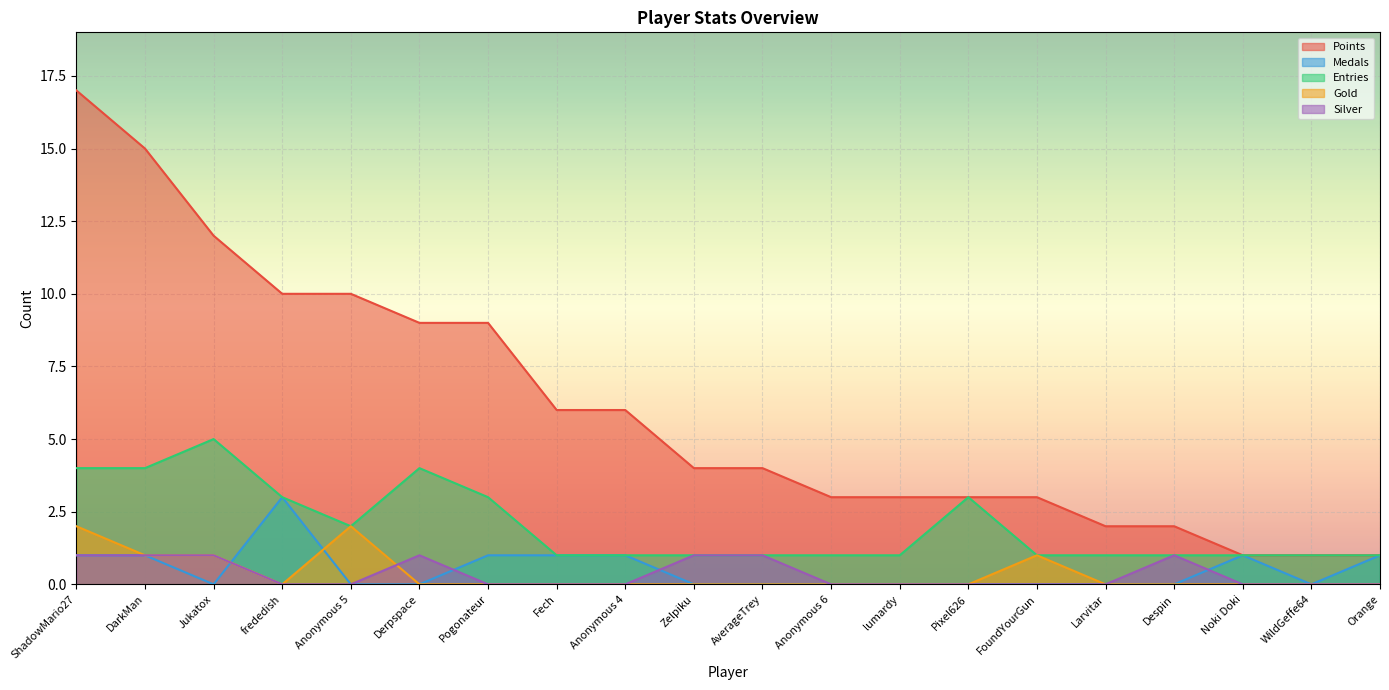

Which series has the widest spread of values?

Points